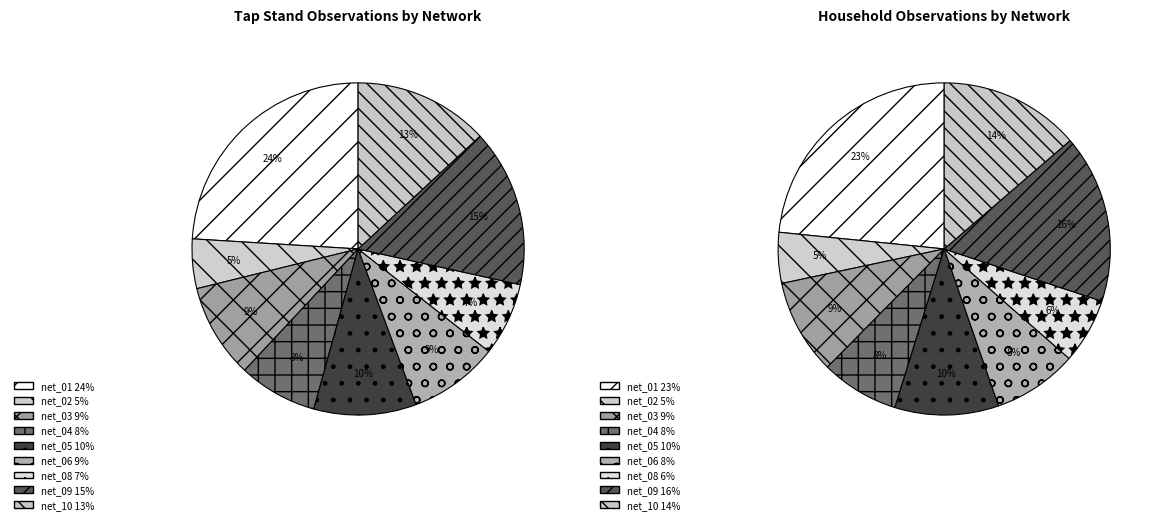

Is it true that net_04 is 1% of the pie?

False